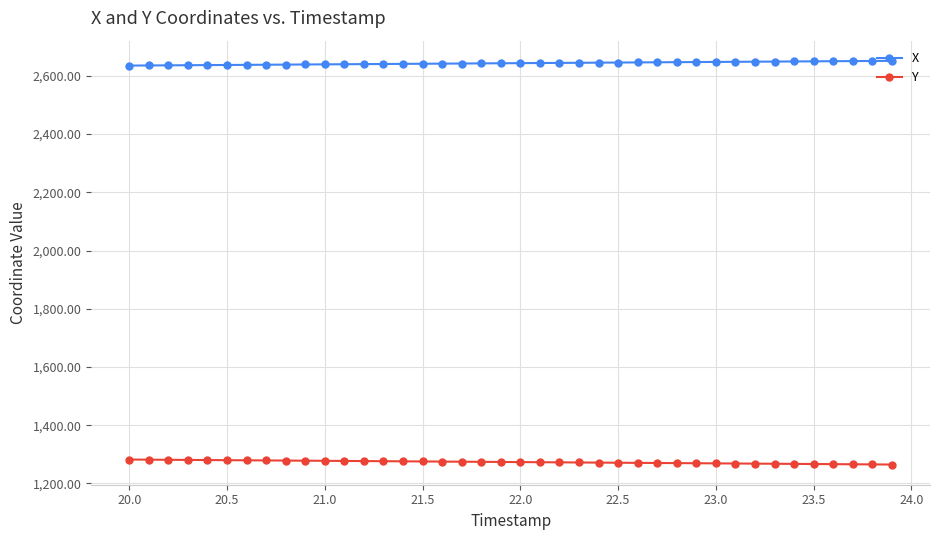

List the series in order of their overall mean, highest first.

X, Y